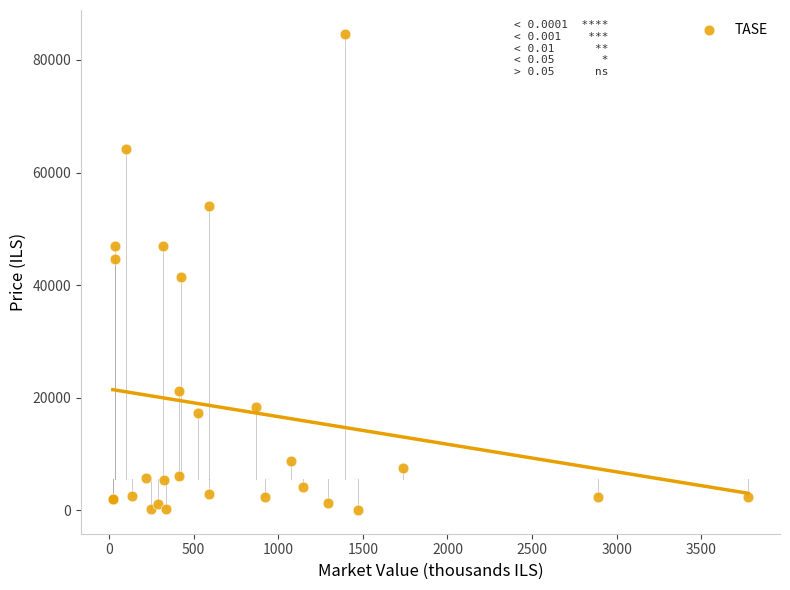

What Y value in the scatter plot is closest to 42344?

41370.0